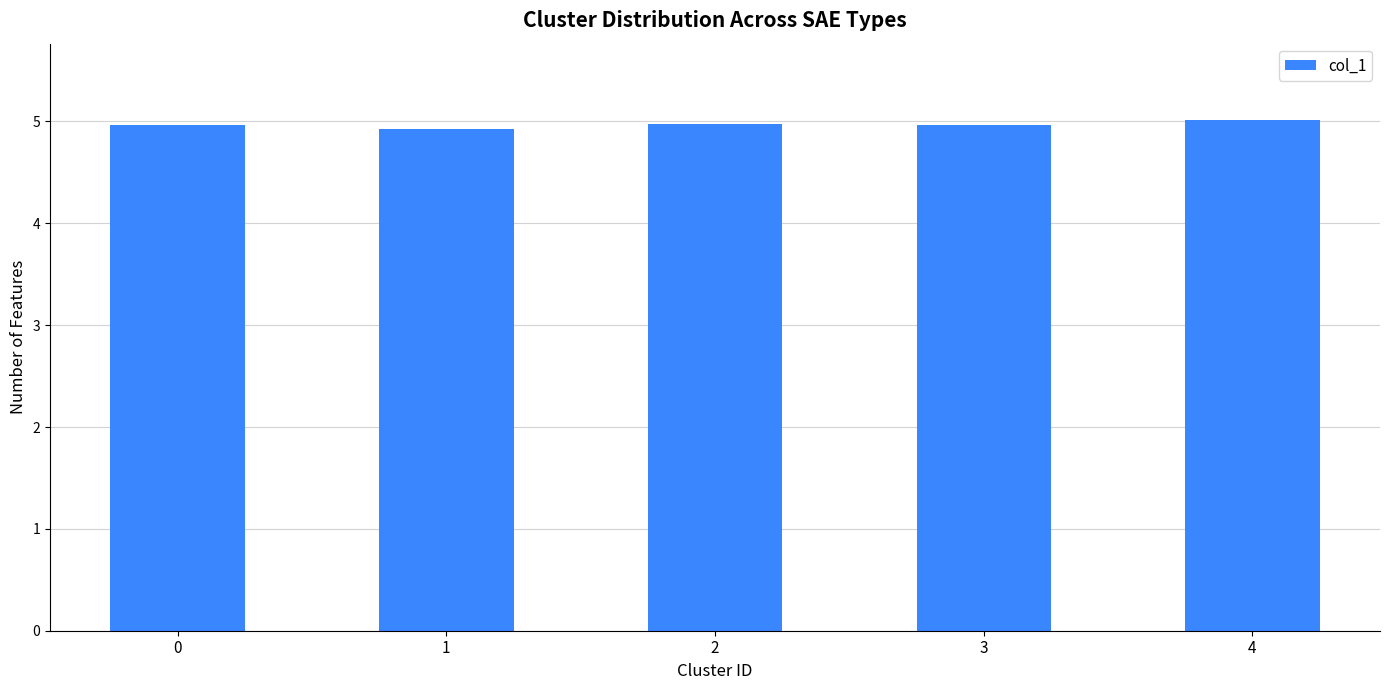

What is the average value?

5.0